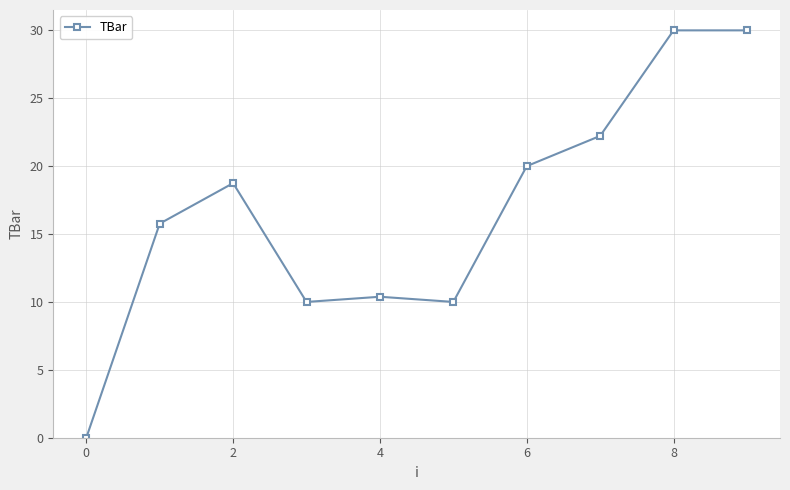

What is the maximum value shown in the chart?

30.0